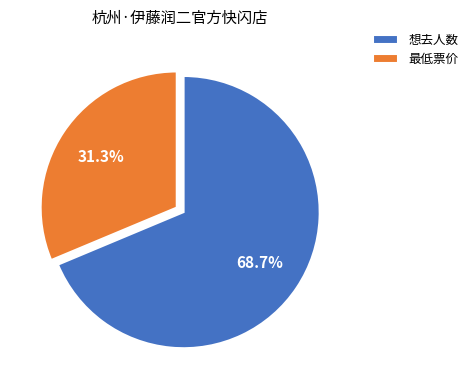

Rank the categories by value from lowest to highest.

最低票价, 想去人数